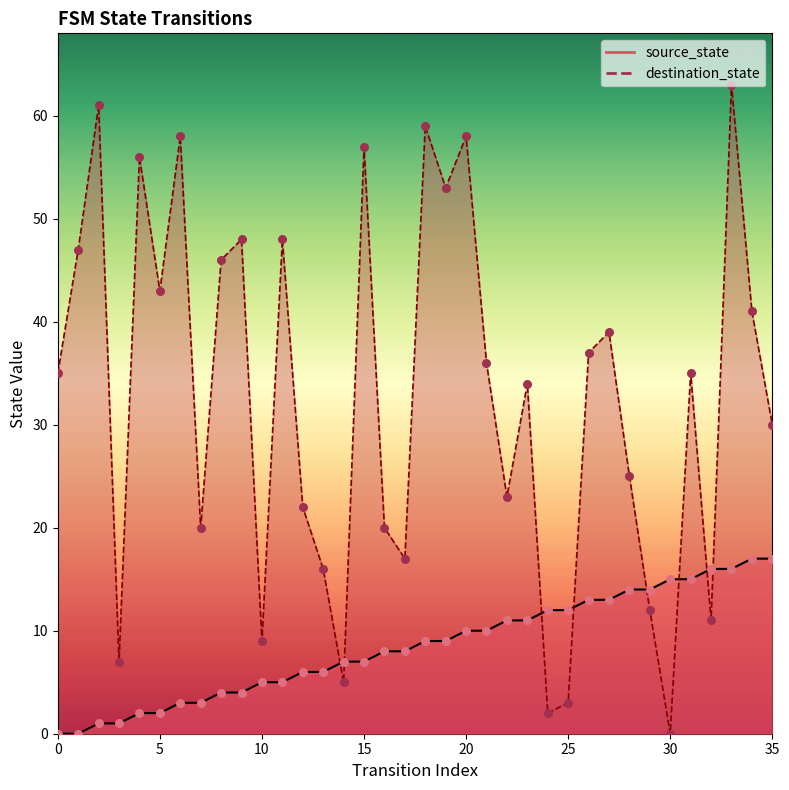

Is the value of destination_state at 22 greater than the value of source_state at 18?

Yes